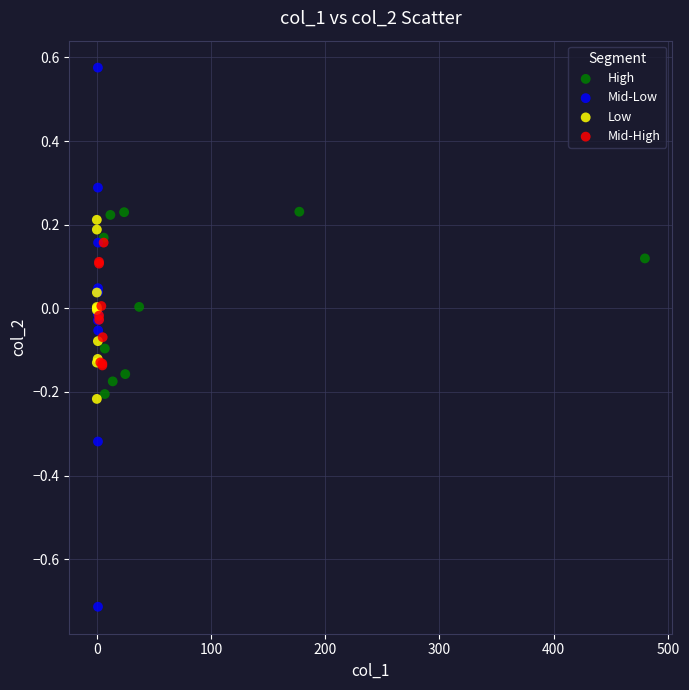

Which series contains the highest Y value?

Mid-Low